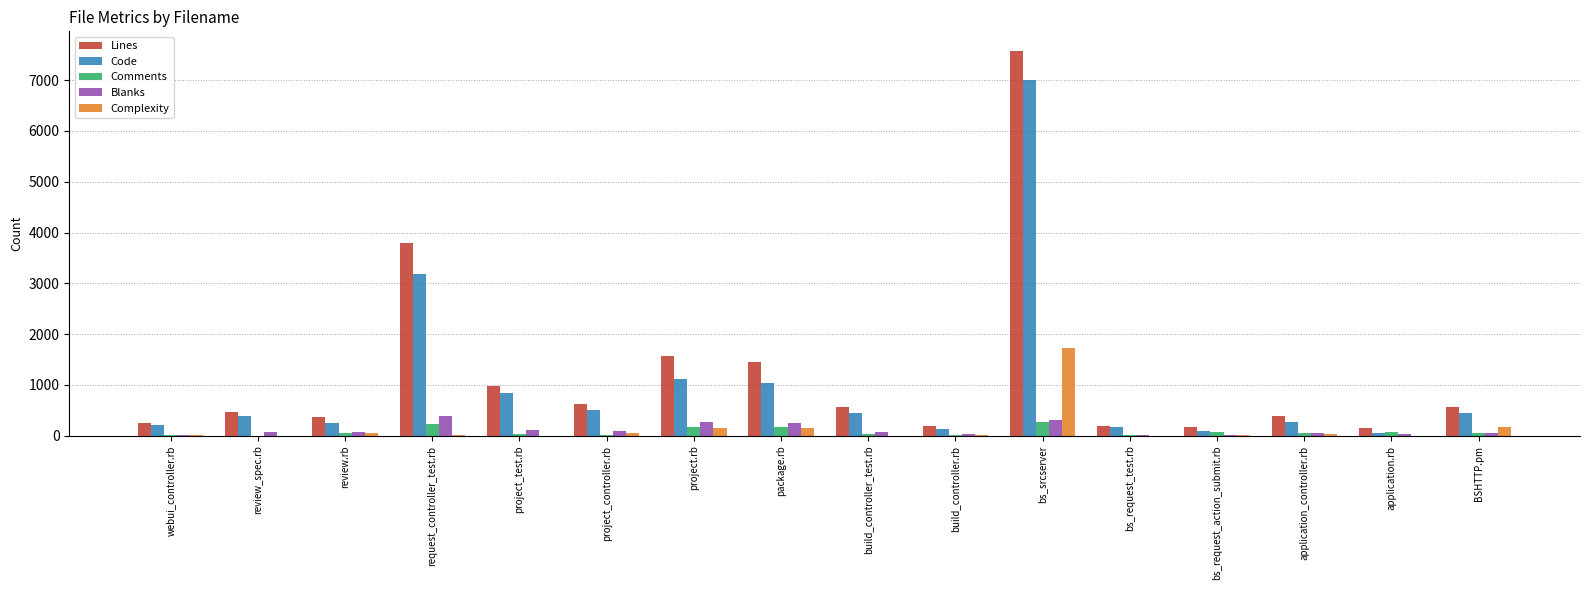

At which category is the sum across all series the highest?

bs_srcserver